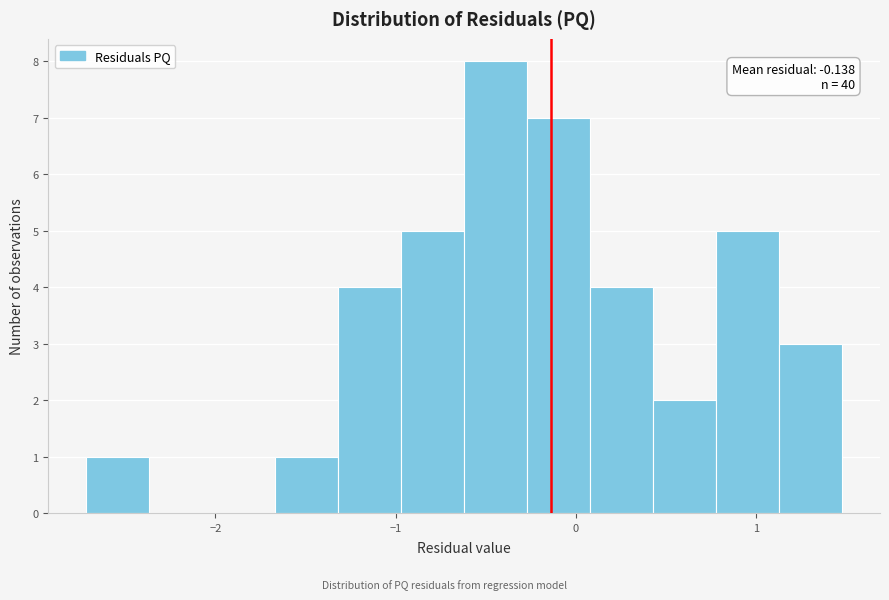

Around what value on the x-axis is the tallest bar? Give the approximate position of its centre, as read against the axis.

-0.4